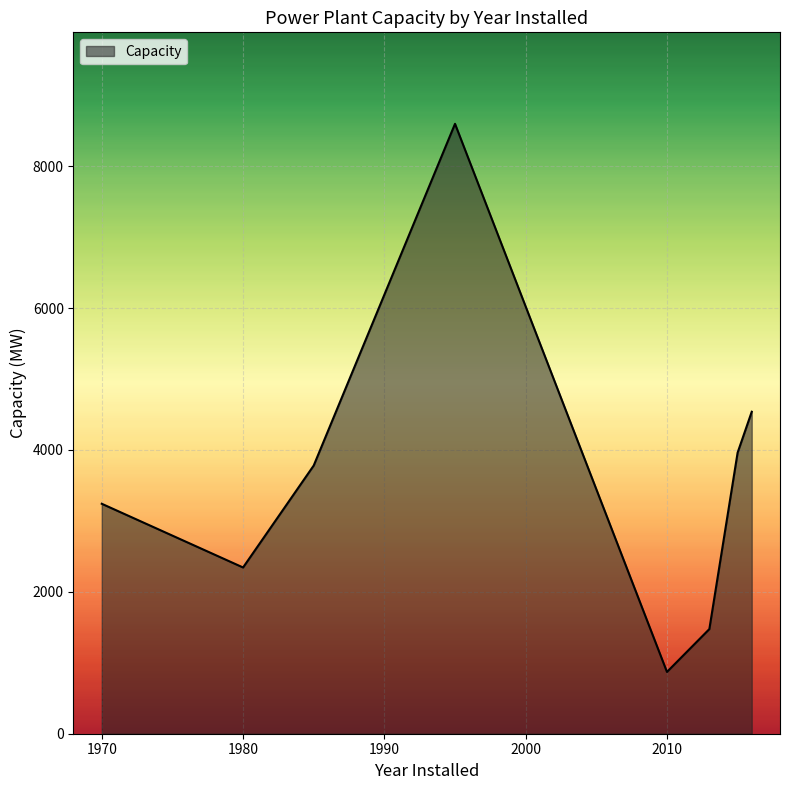

How many lines are shown in the chart?

1